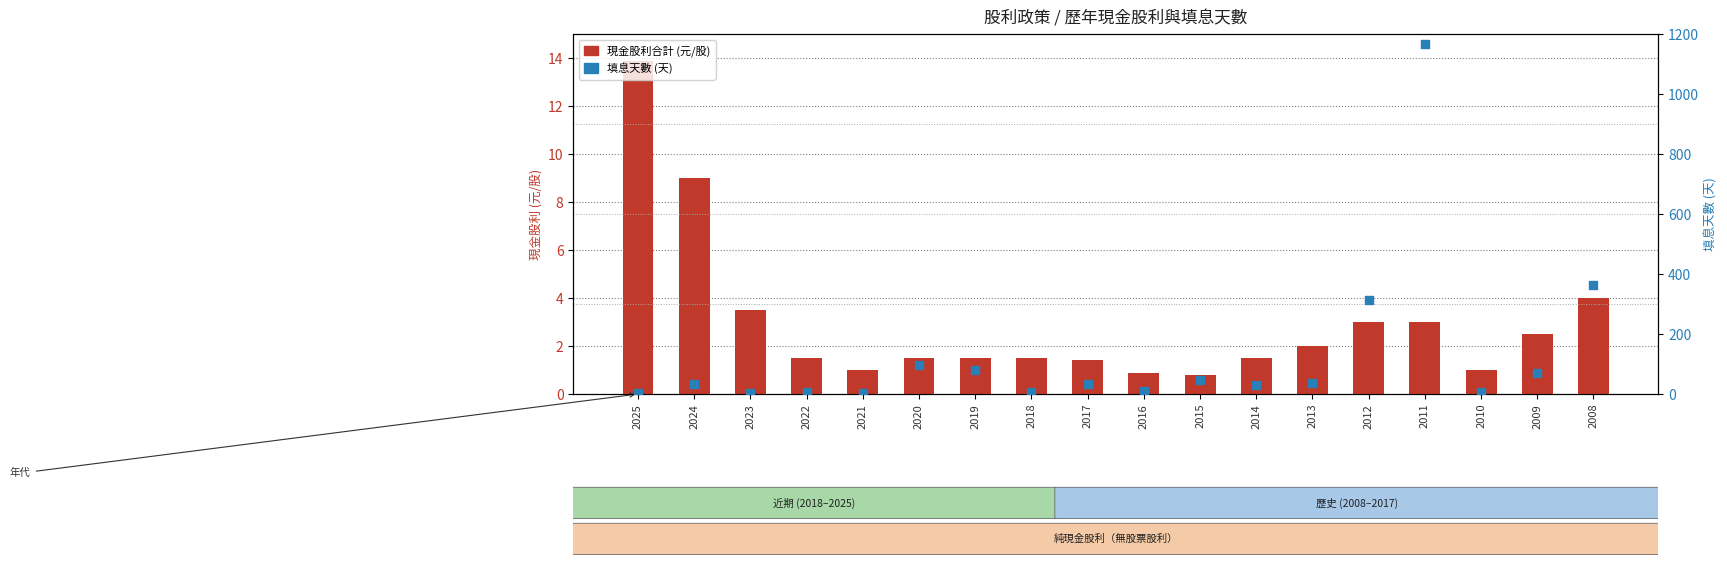

At how many categories does at least one series exceed 181?

3